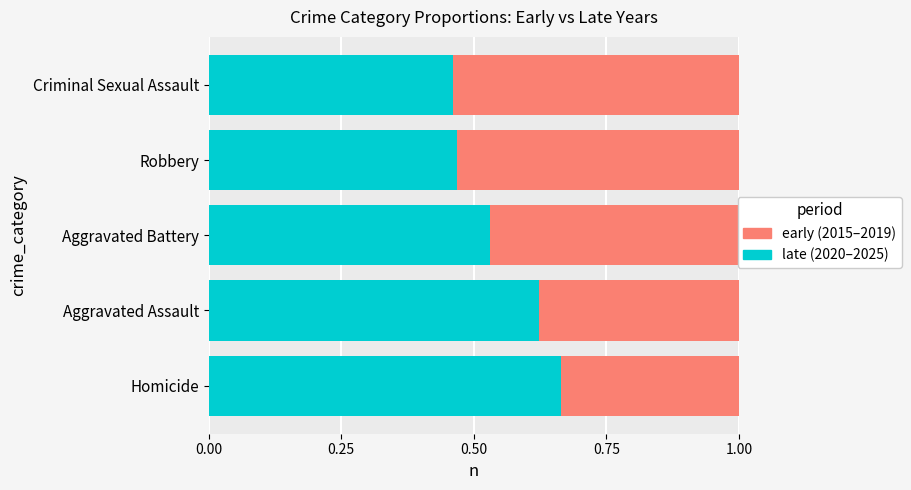

The value of late (2020-2025) at 1.00 is 0.8. True or false?

False